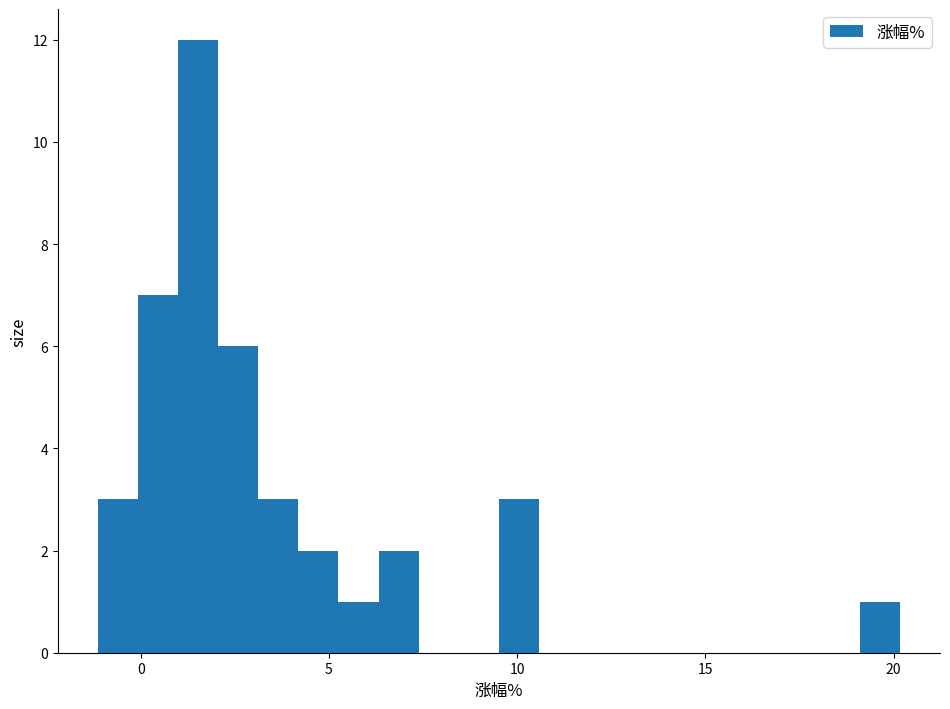

Around what value on the x-axis is the tallest bar? Give the approximate position of its centre, as read against the axis.

1.5